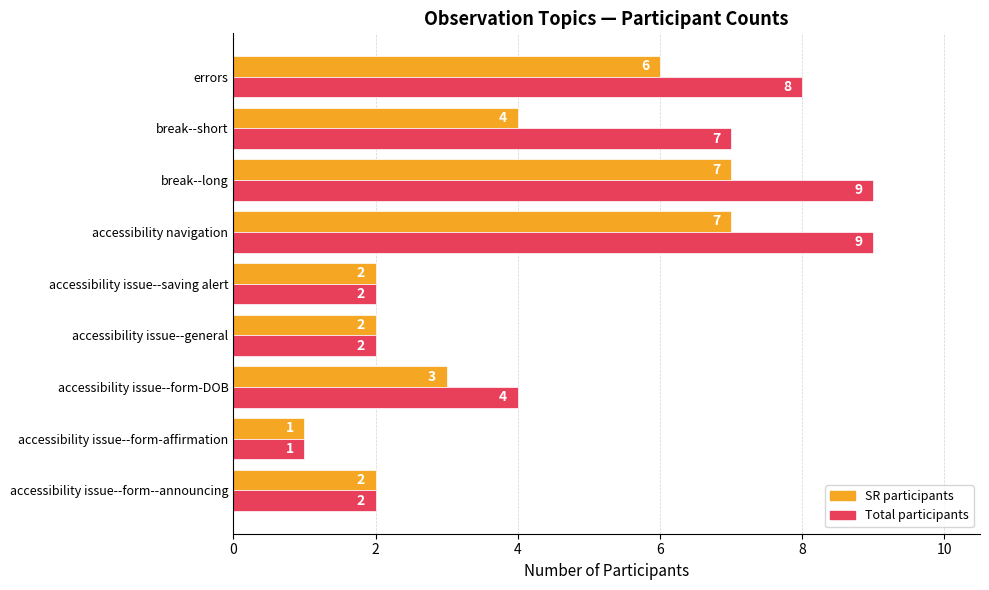

At which label does Total participants reach its minimum?

accessibility issue--form-affirmation